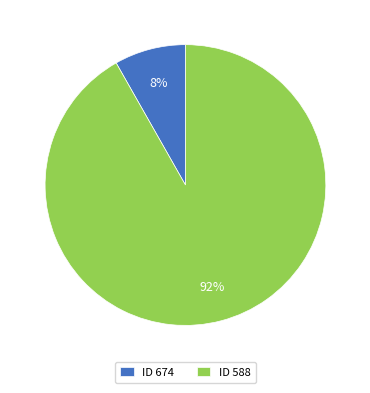

Which category accounts for the majority?

ID 588